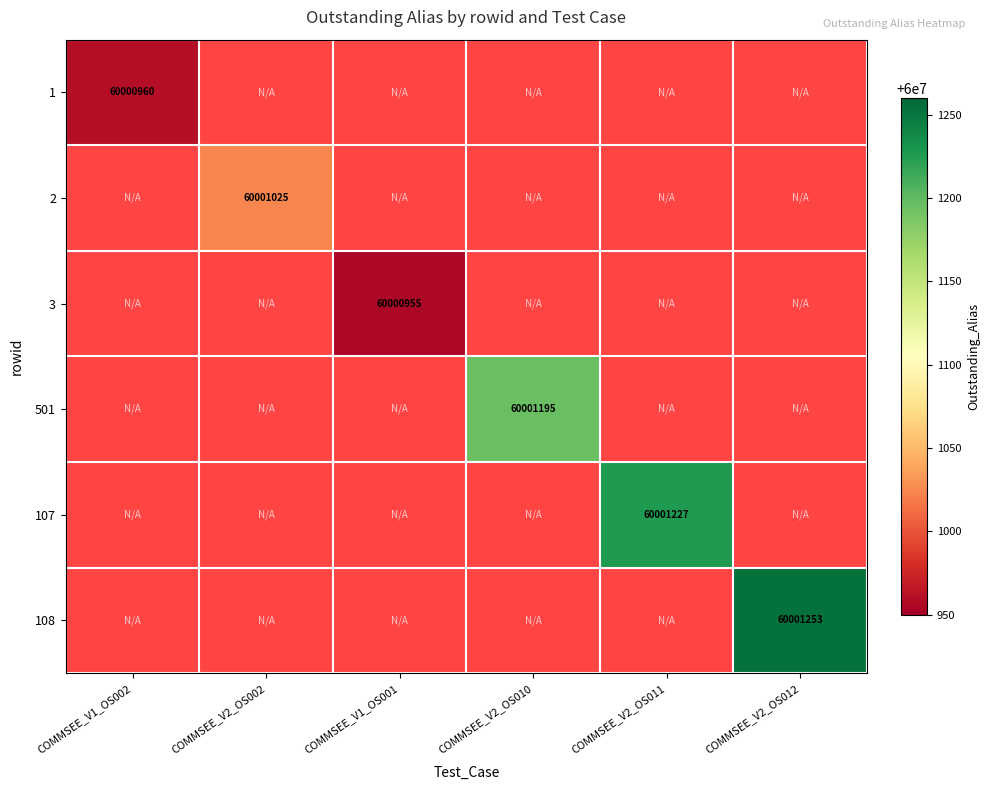

Rank the categories by 2 value from lowest to highest.

COMMSEE_V1_OS002, COMMSEE_V2_OS002, COMMSEE_V1_OS001, COMMSEE_V2_OS010, COMMSEE_V2_OS011, COMMSEE_V2_OS012